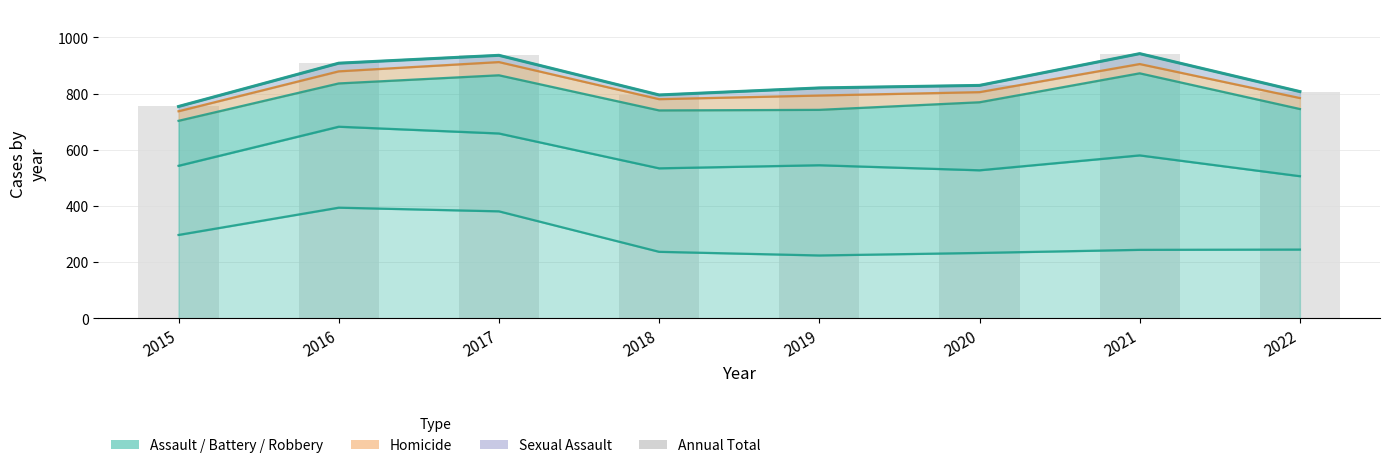

Reading left to right, list all the values displayed in this chart.

754	908	936	795	820	829	942	807